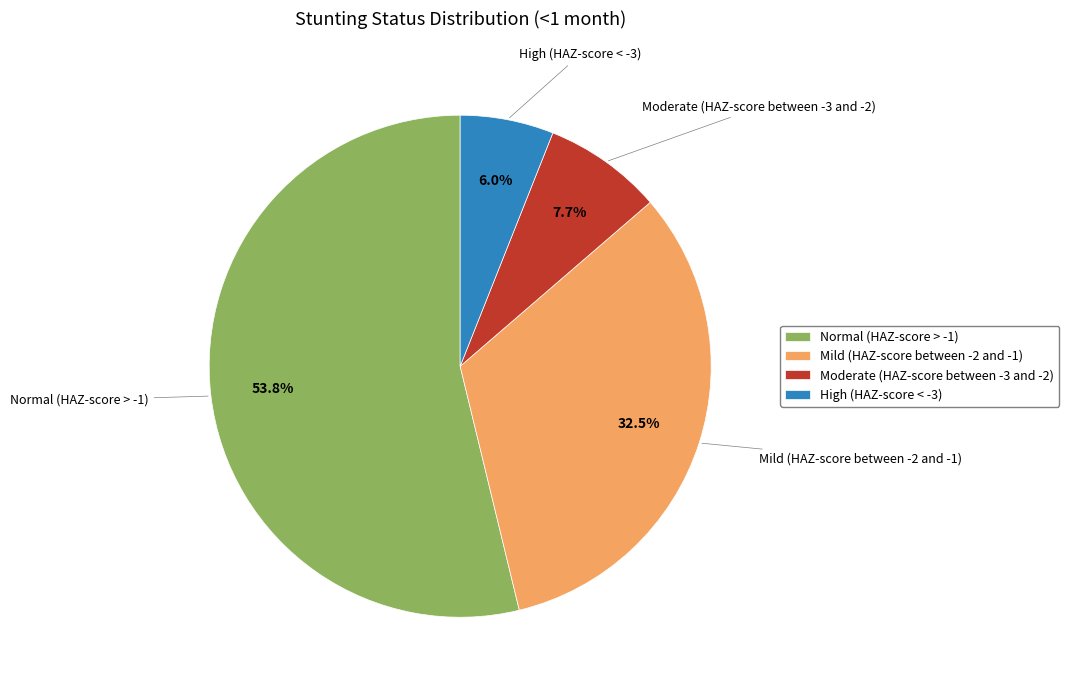

Rank the categories by value from highest to lowest.

Normal (HAZ-score > -1), Mild (HAZ-score between -2 and -1), Moderate (HAZ-score between -3 and -2), High (HAZ-score < -3)